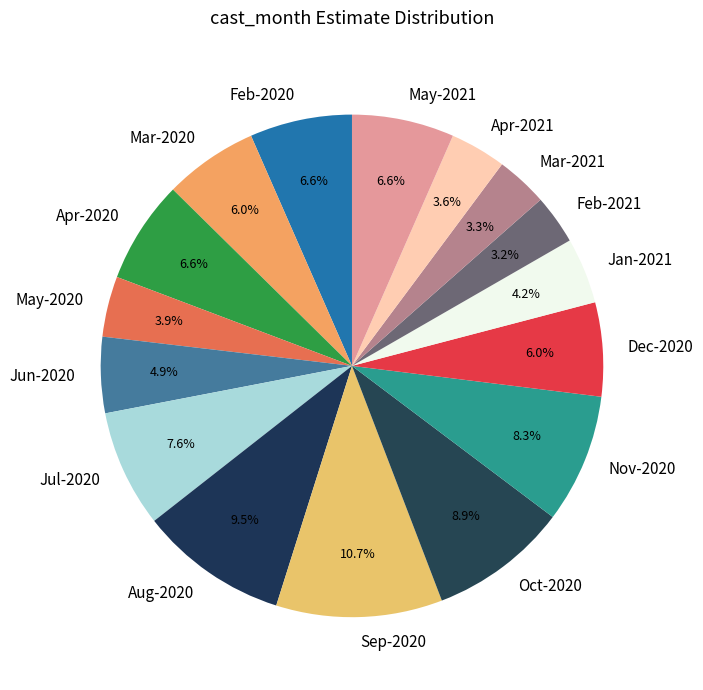

Is there any slice that represents more than half of the pie?

No